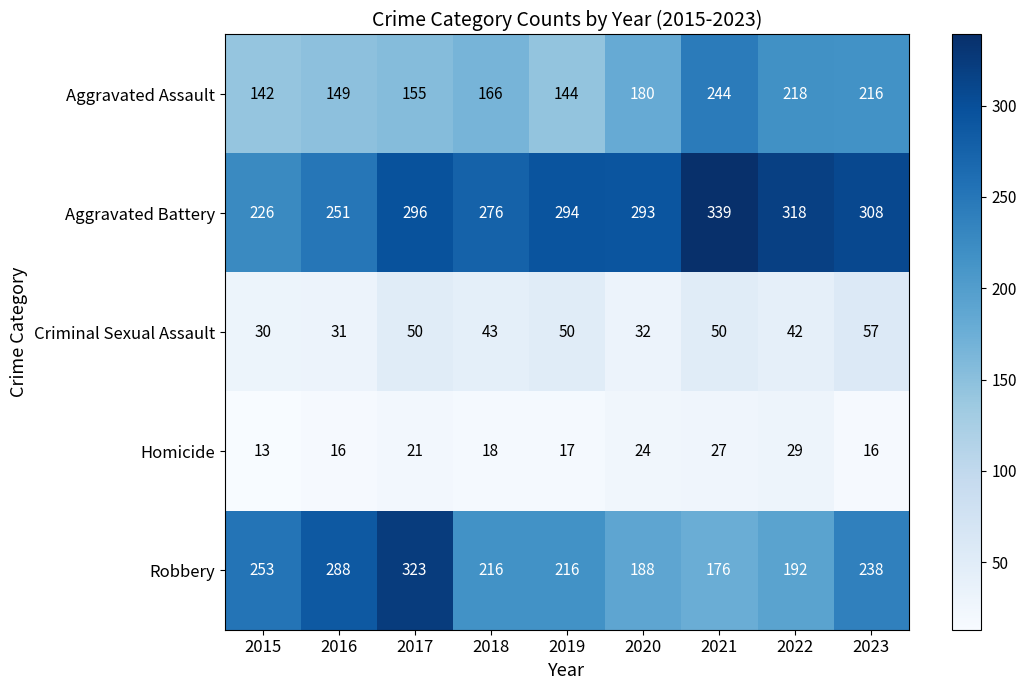

How many data points does each series have?

9